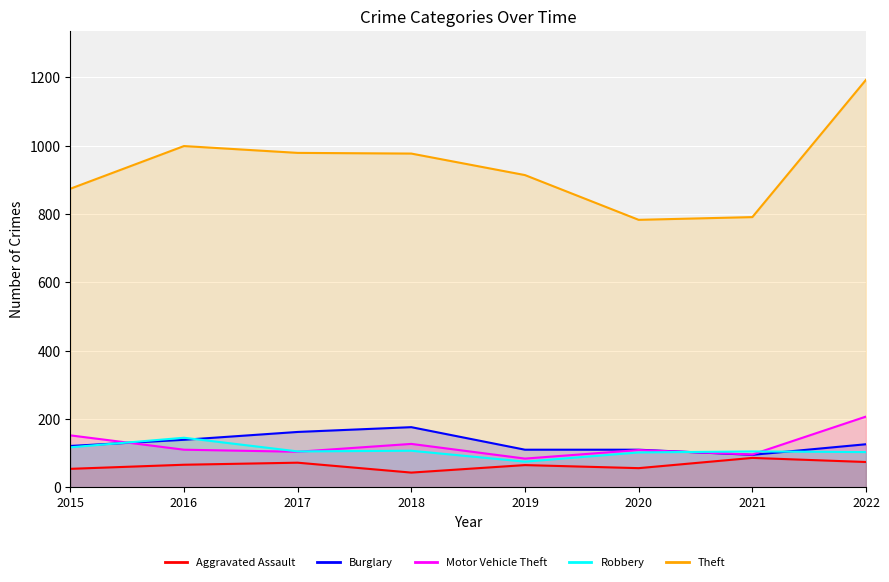

Between 2016 and 2021, which is larger?

2021